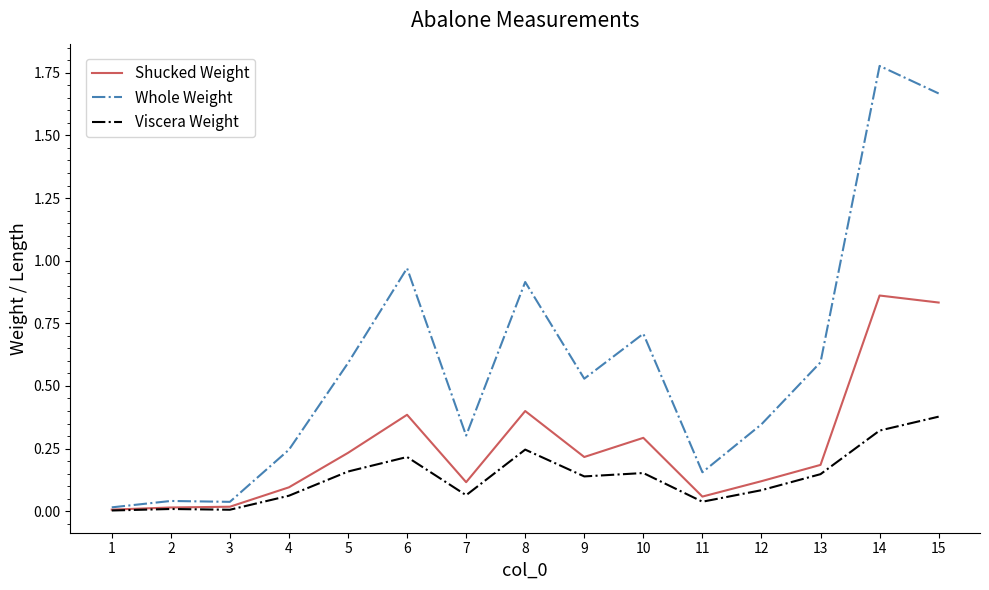

What are all the series names shown in the legend?

Shucked Weight, Whole Weight, Viscera Weight